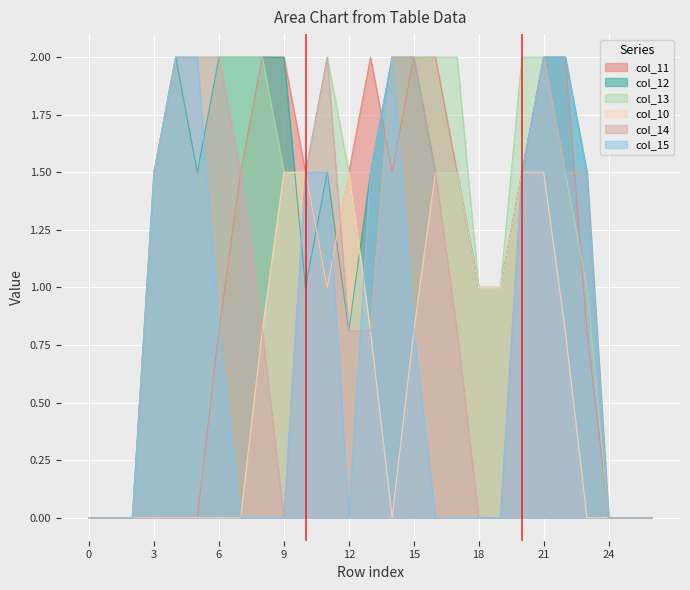

How many lines are shown in the chart?

6